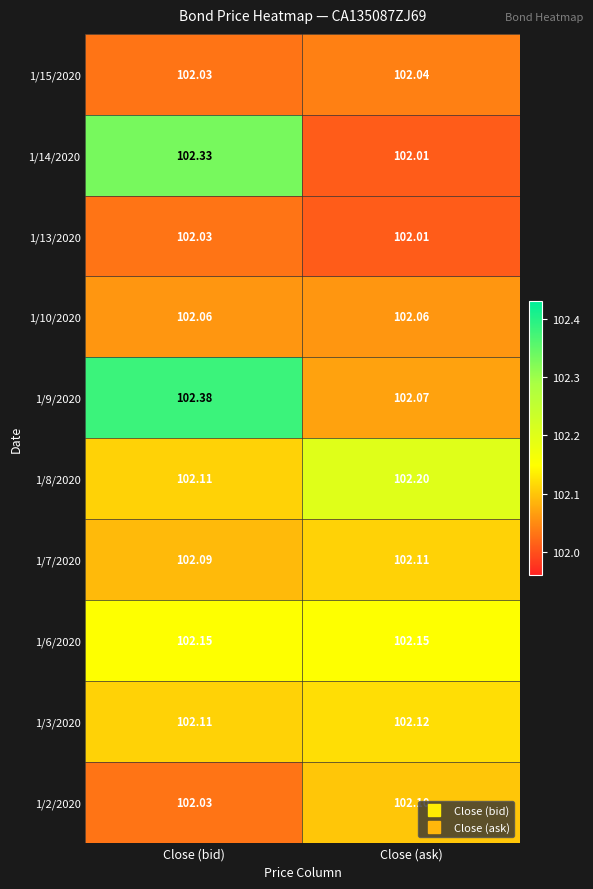

Which series changed the most between Close (bid) and Close (ask)?

1/14/2020